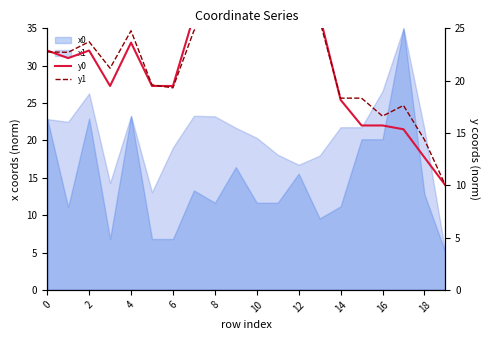

What is the value of the y1 point at the 9th from the left?

27.3